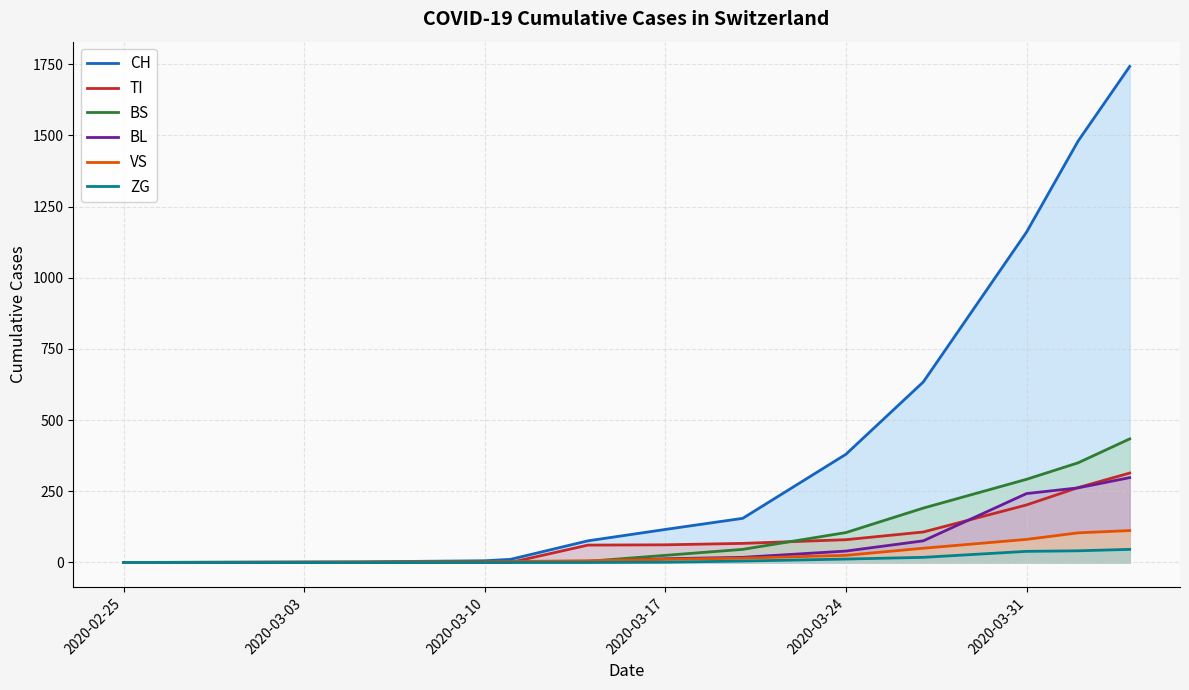

List the series in order of their peak value, highest first.

CH, BS, TI, BL, VS, ZG